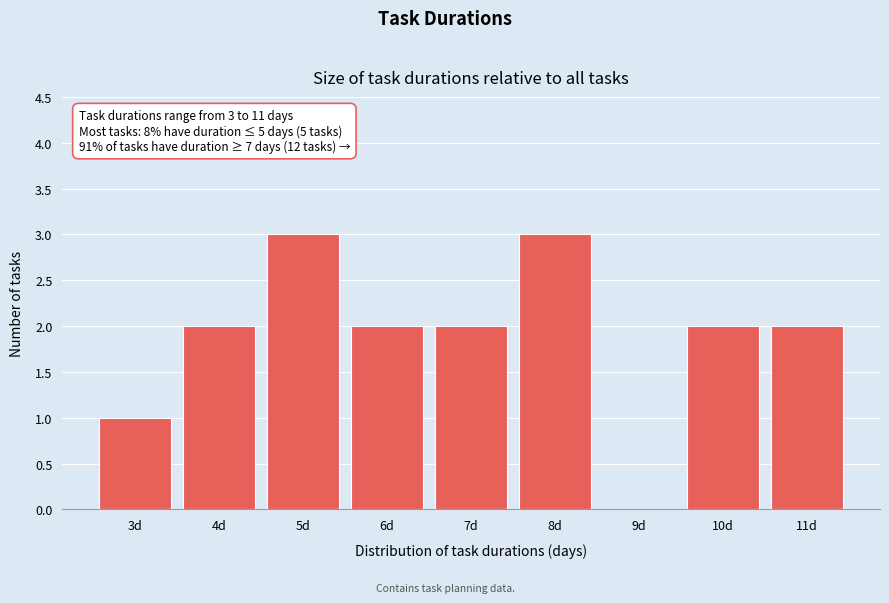

Reading left to right, extract all data points from this chart.

3d=1	4d=2	5d=3	6d=2	7d=2	8d=3	9d=0	10d=2	11d=2